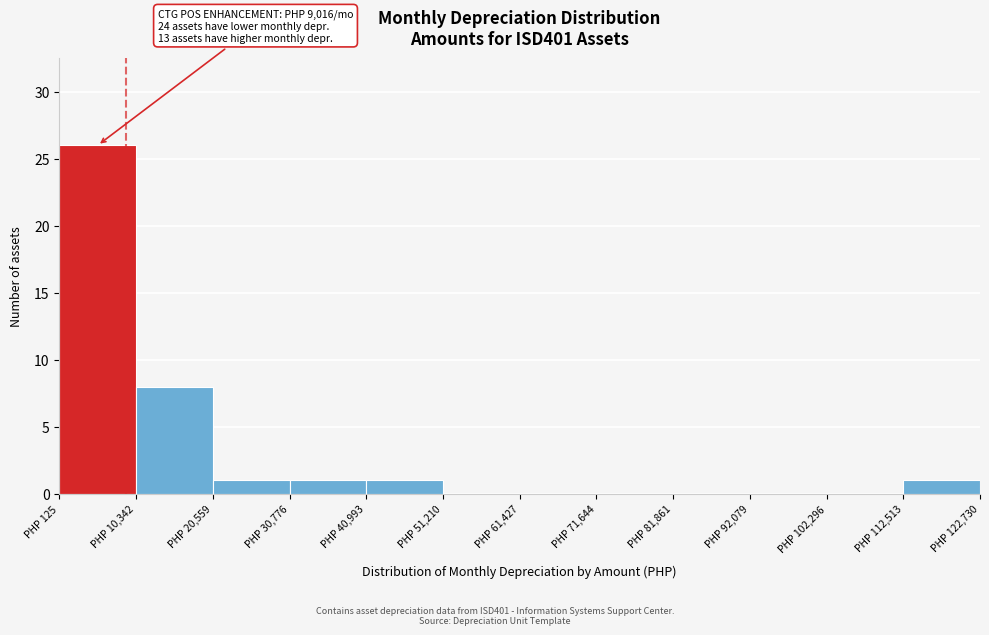

Over which range of the x-axis is the bar tallest?

0 to 10000